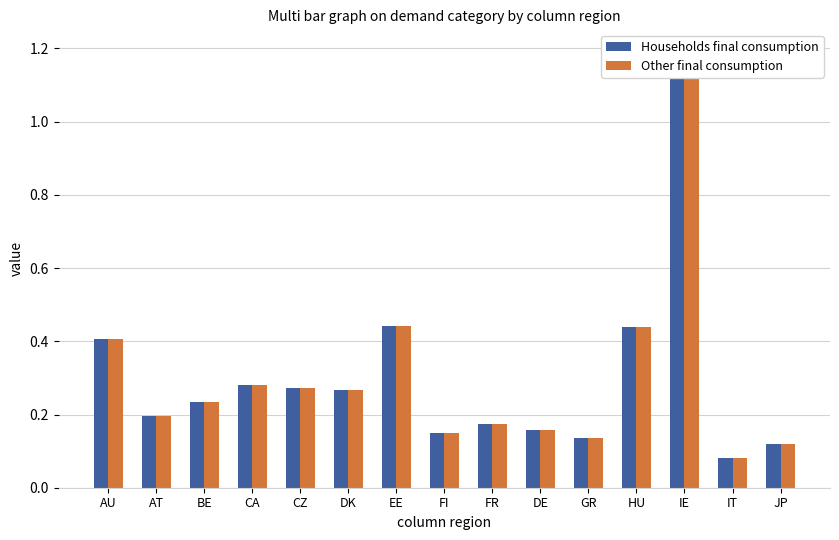

Reading left to right, extract all data points from this chart.

Households final consumption: 0.4	0.2	0.2	0.3	0.3	0.3	0.4	0.2	0.2	0.2	0.1	0.4	1.2	0.1	0.1
Other final consumption: 0.4	0.2	0.2	0.3	0.3	0.3	0.4	0.2	0.2	0.2	0.1	0.4	1.2	0.1	0.1